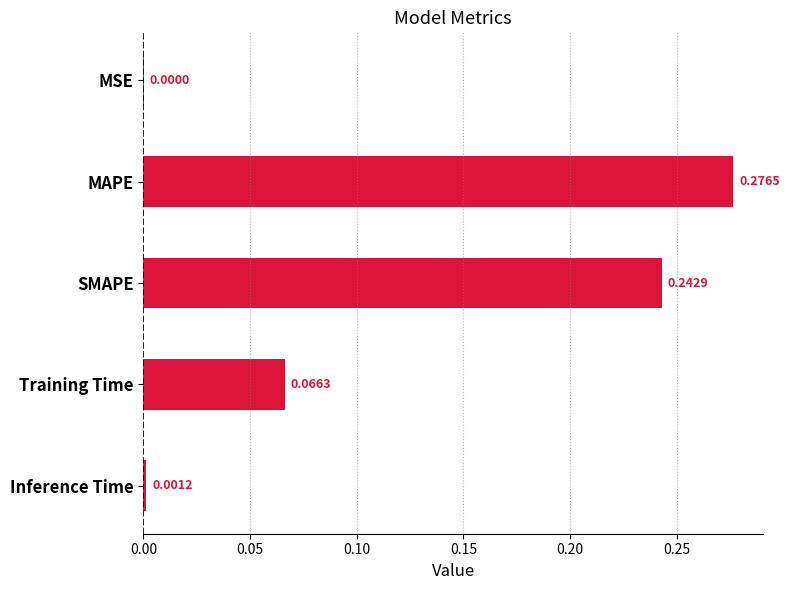

Between MAPE and Training Time, which is larger?

MAPE